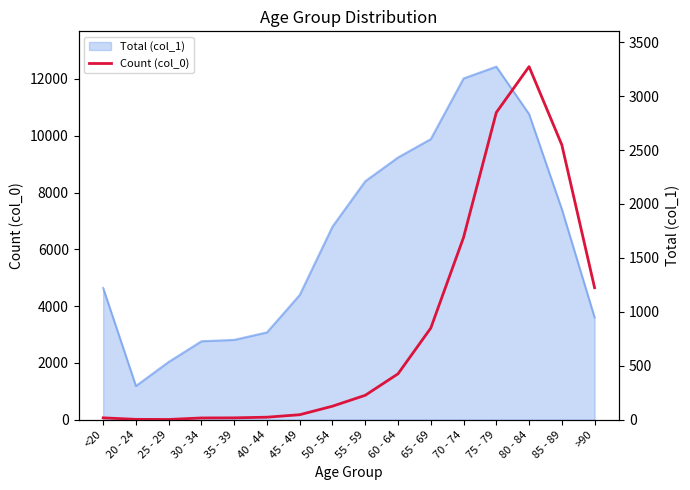

What is the greatest value displayed?

3273